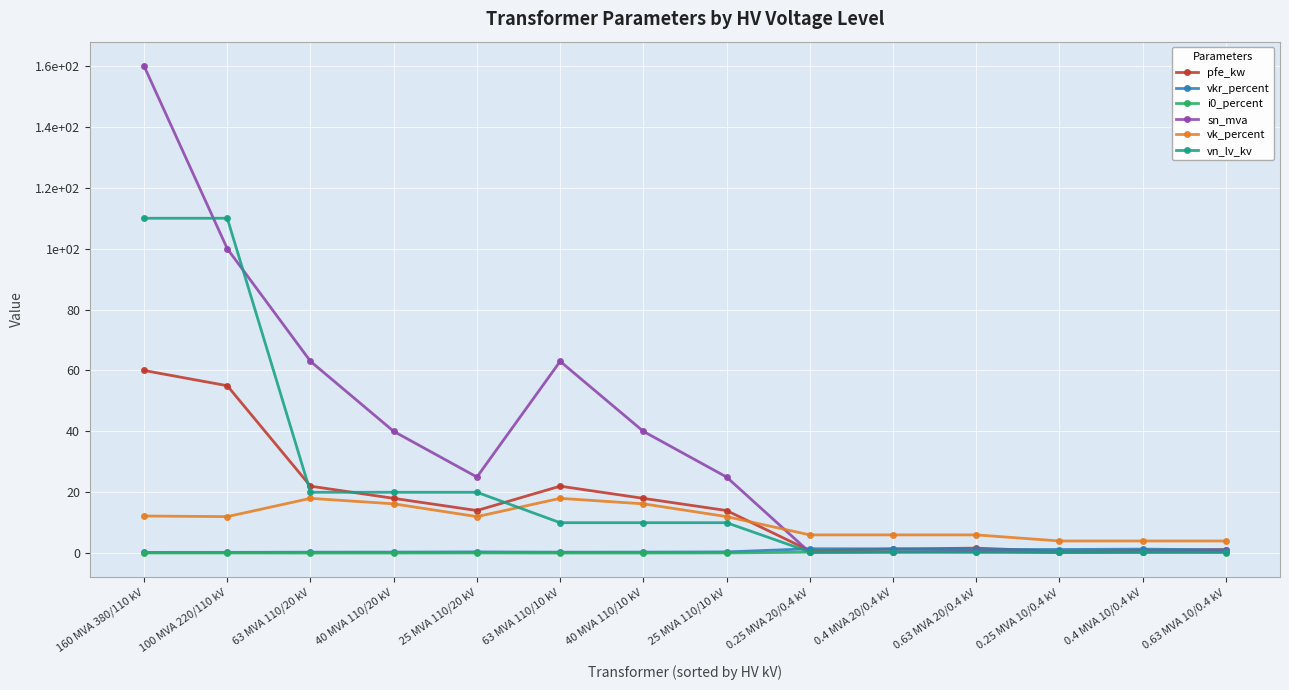

Does the chart have visible grid lines?

Yes